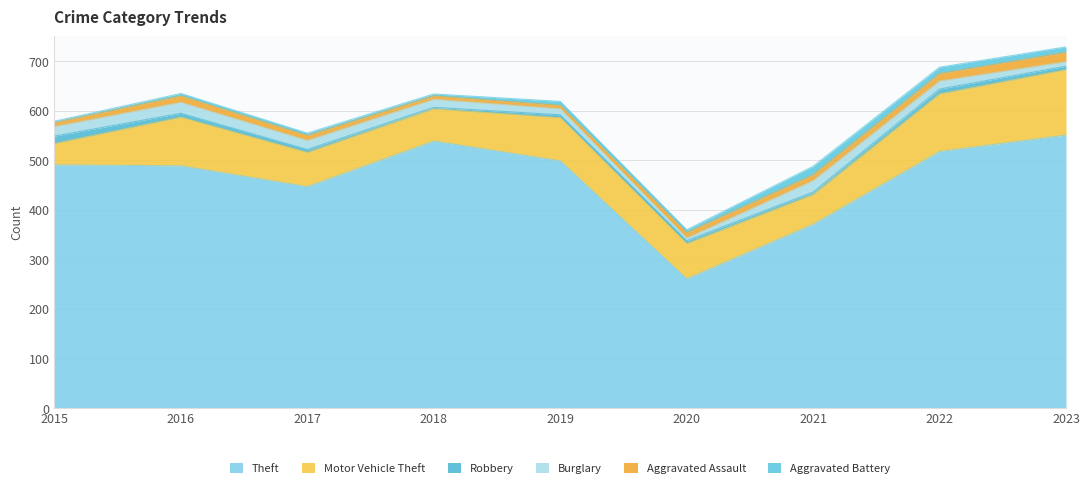

True or false: Theft and Robbery intersect in this chart.

False